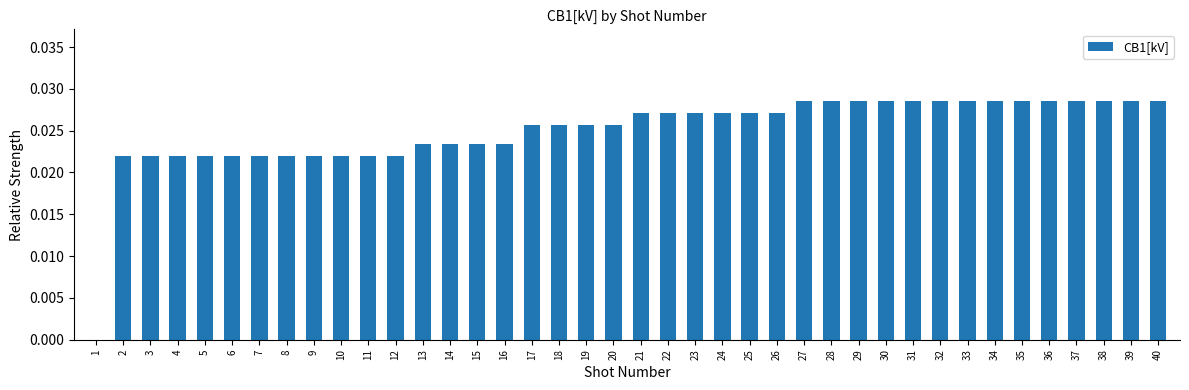

Which has a higher value, 4 or 34?

34